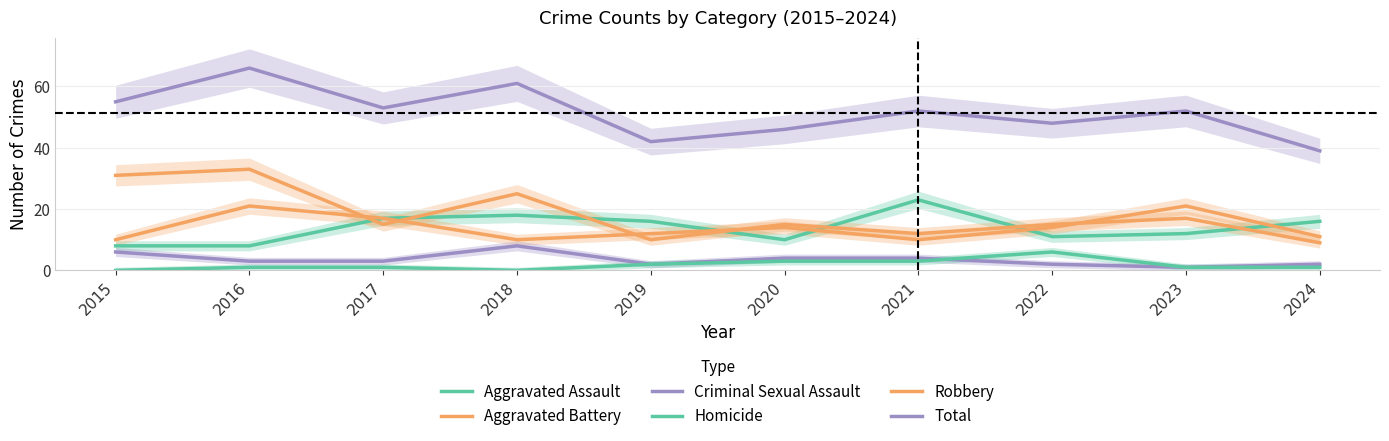

What is the value of the Aggravated Assault point at the 7th from the left?

23